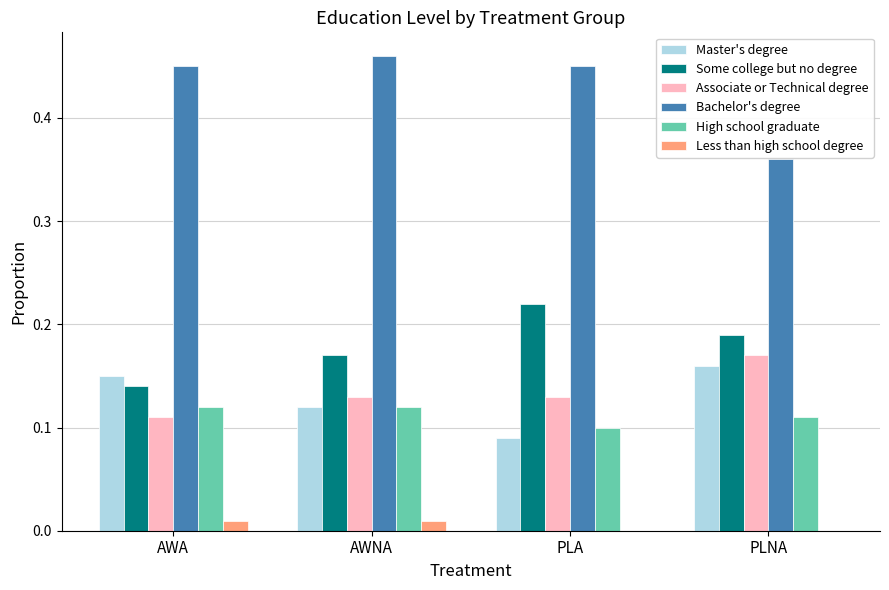

What is the sum of all Some college but no degree values?

0.7